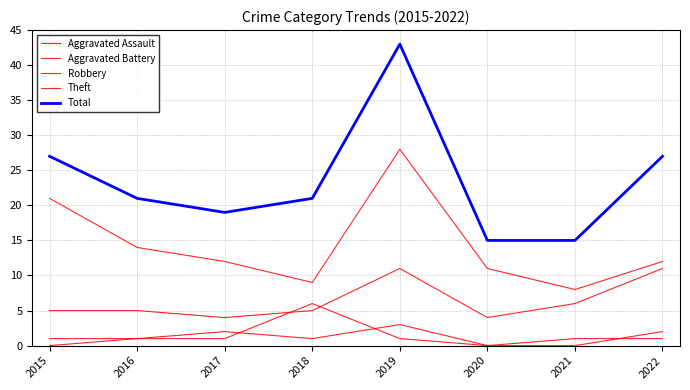

The value of Robbery at 2018 is 8. True or false?

False